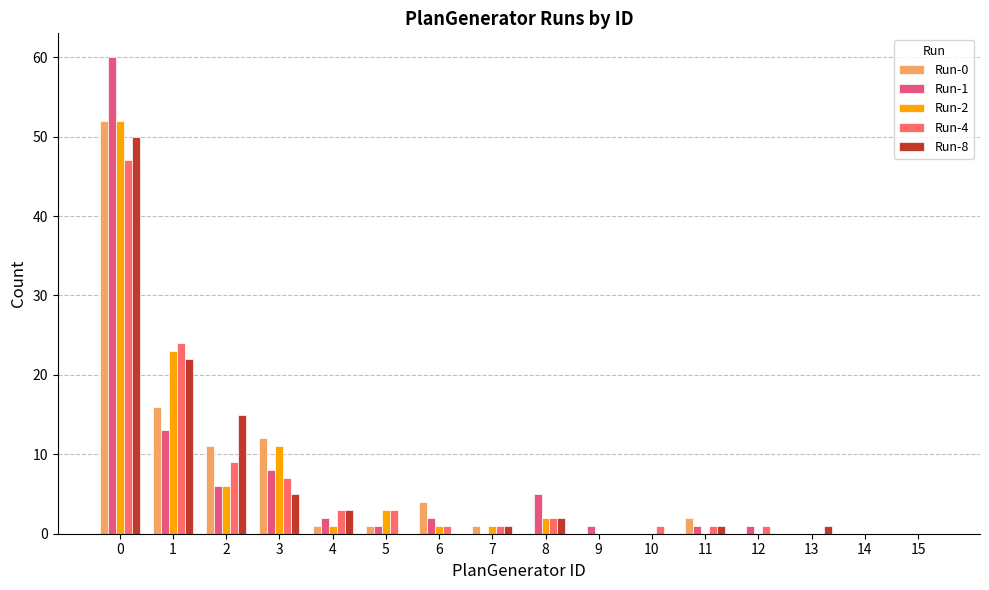

The value of Run-8 at 3 is 2. True or false?

False